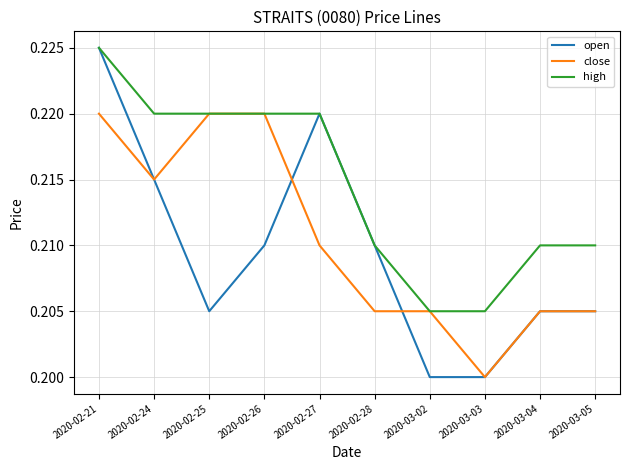

Which series has the largest range (max minus min)?

open